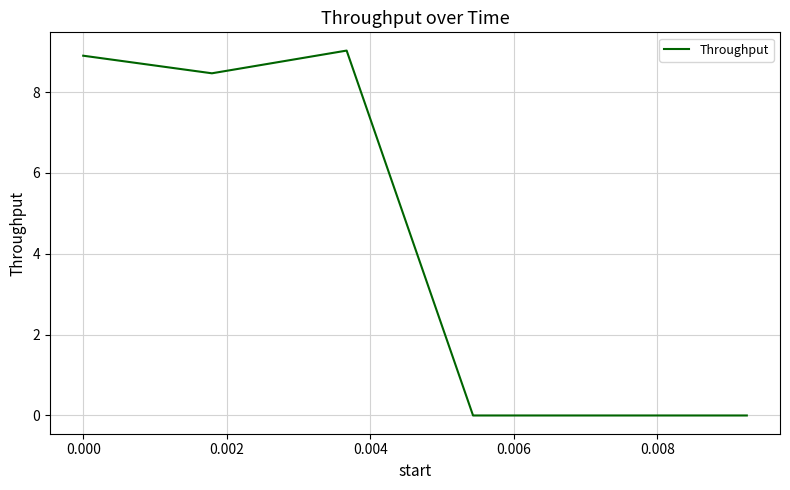

What is the difference between the maximum and minimum values?

9.0